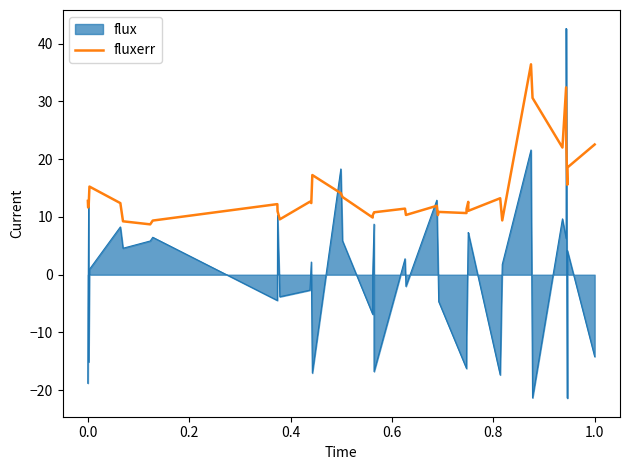

Which series has the widest spread of values?

flux